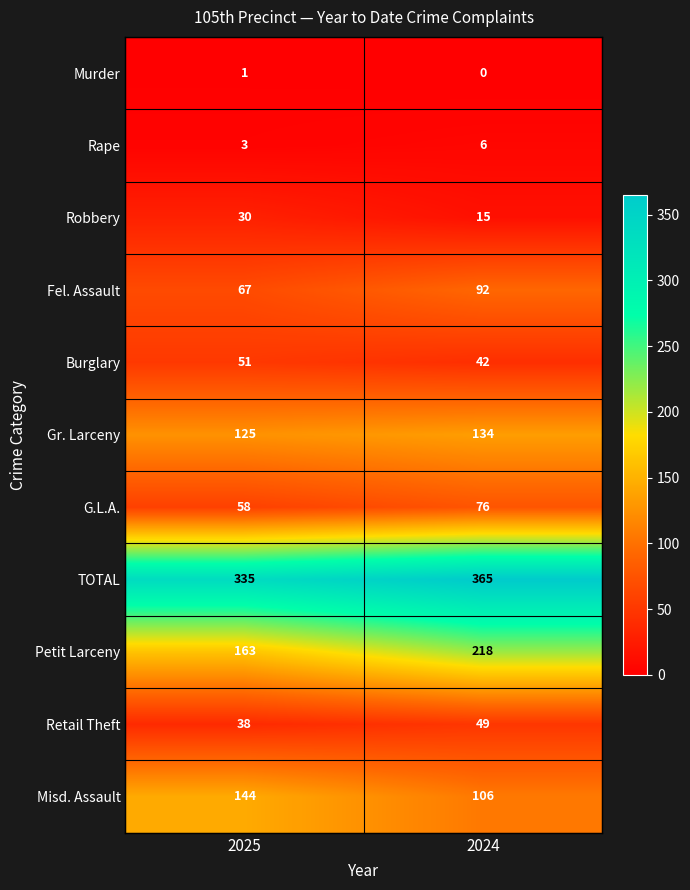

The value of Misd. Assault at 2025 is 222. True or false?

False